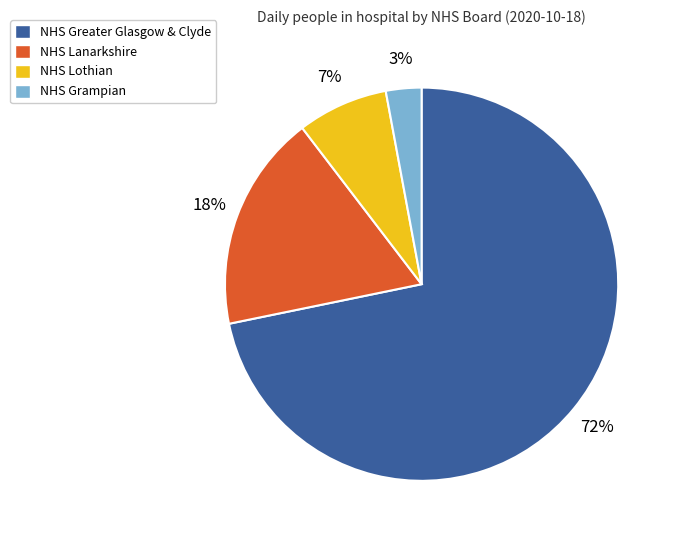

What percentage is the NHS Greater Glasgow & Clyde slice, to the nearest percent?

72%